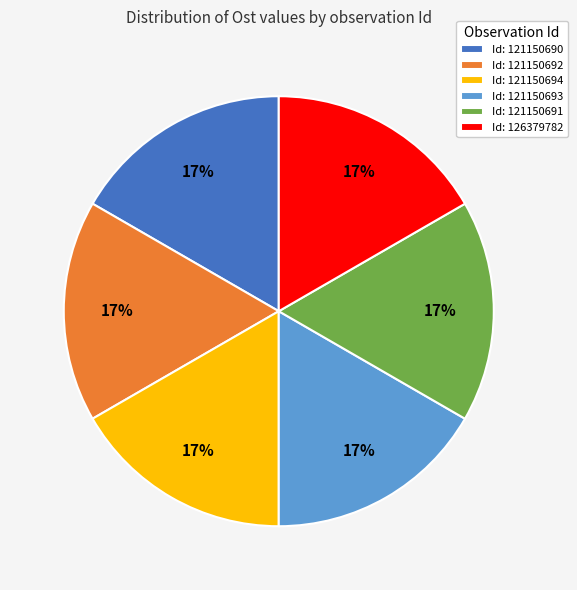

To the nearest percent, what percentage of the pie is Id: 126379782?

17%